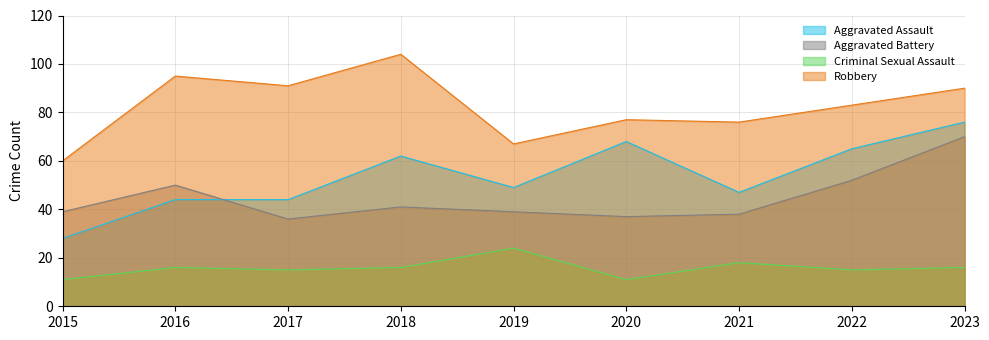

Rank the series at 2020 from highest to lowest value.

Robbery, Aggravated Assault, Aggravated Battery, Criminal Sexual Assault